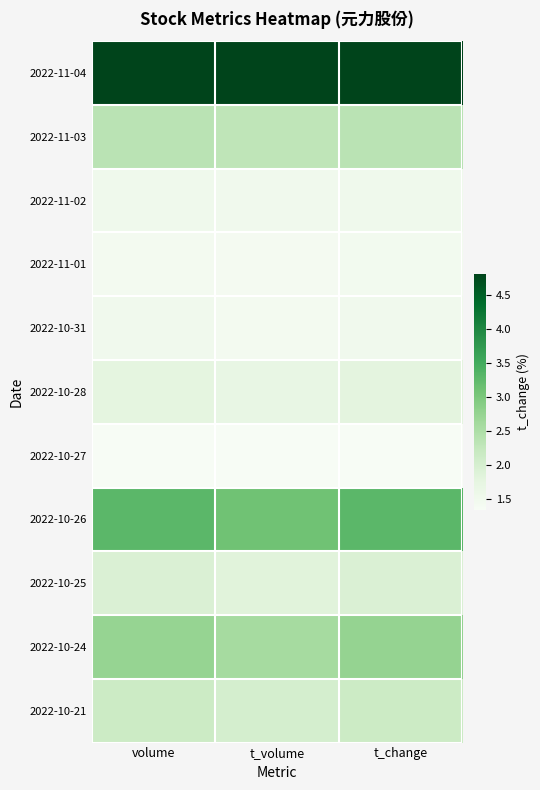

At which category does the chart reach its peak across all series?

volume